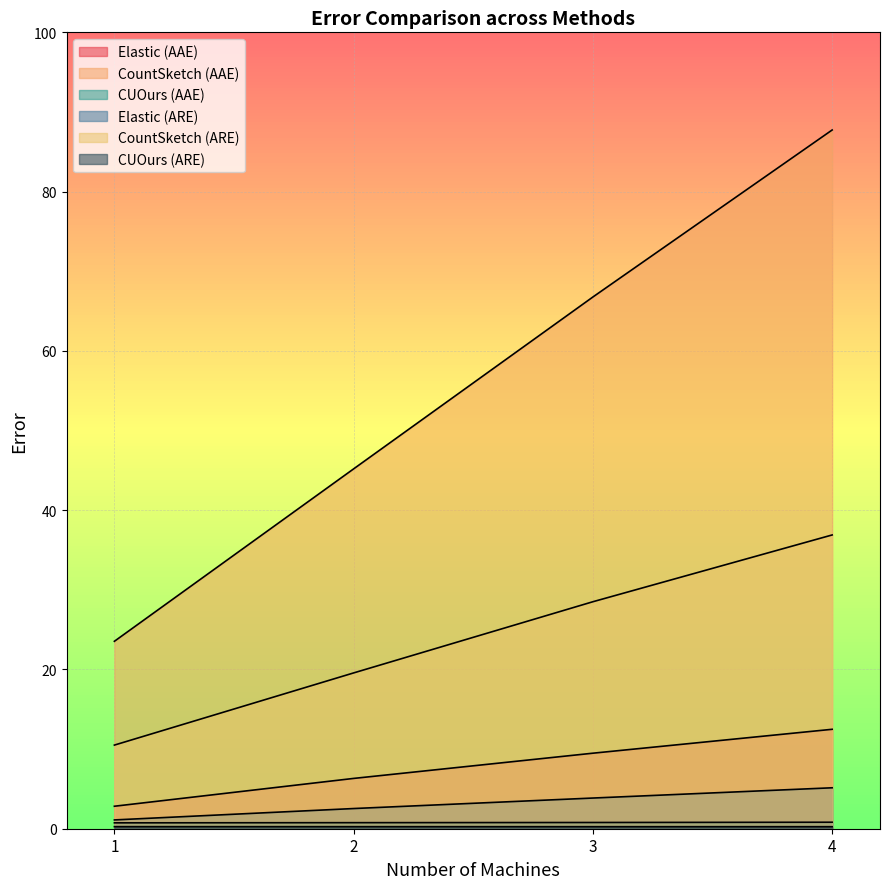

Which has a higher value, 3 or 4?

4